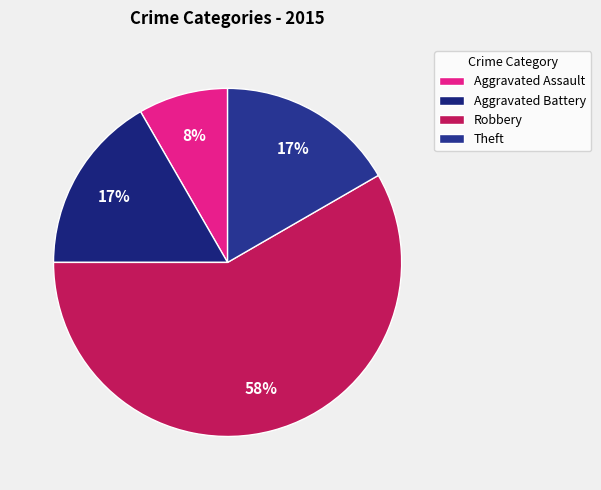

True or false: Aggravated Assault accounts for 1% of the total.

False